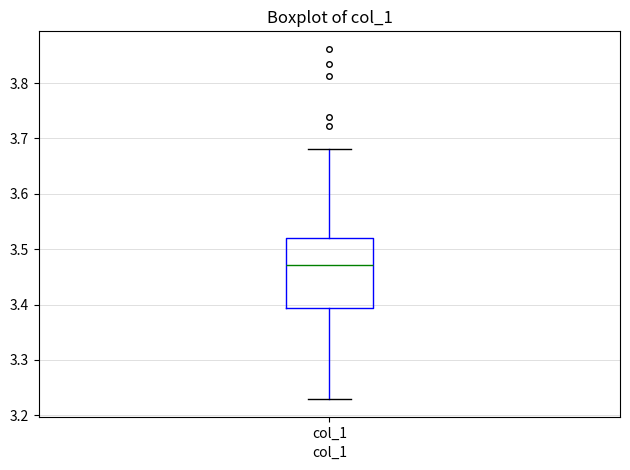

Read this box plot against the y-axis: the position of the median line, the range covered by the box, and the ends of both whiskers. The values are not printed on the chart, so give them approximately, as read against the axis.

median 3.47, box 3.39 to 3.52, whiskers 3.23 to 3.68